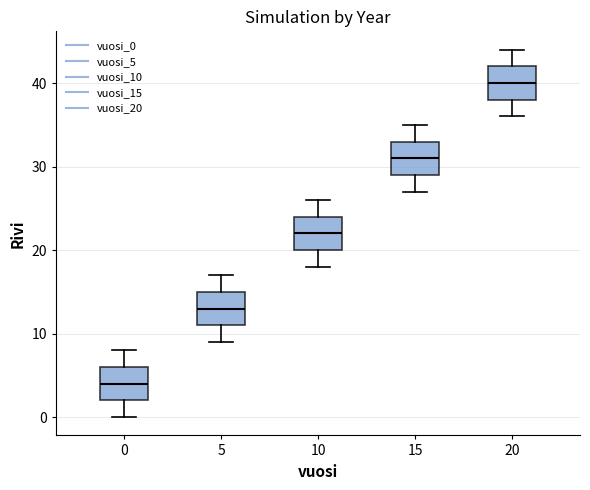

Which box has the highest median line?

20